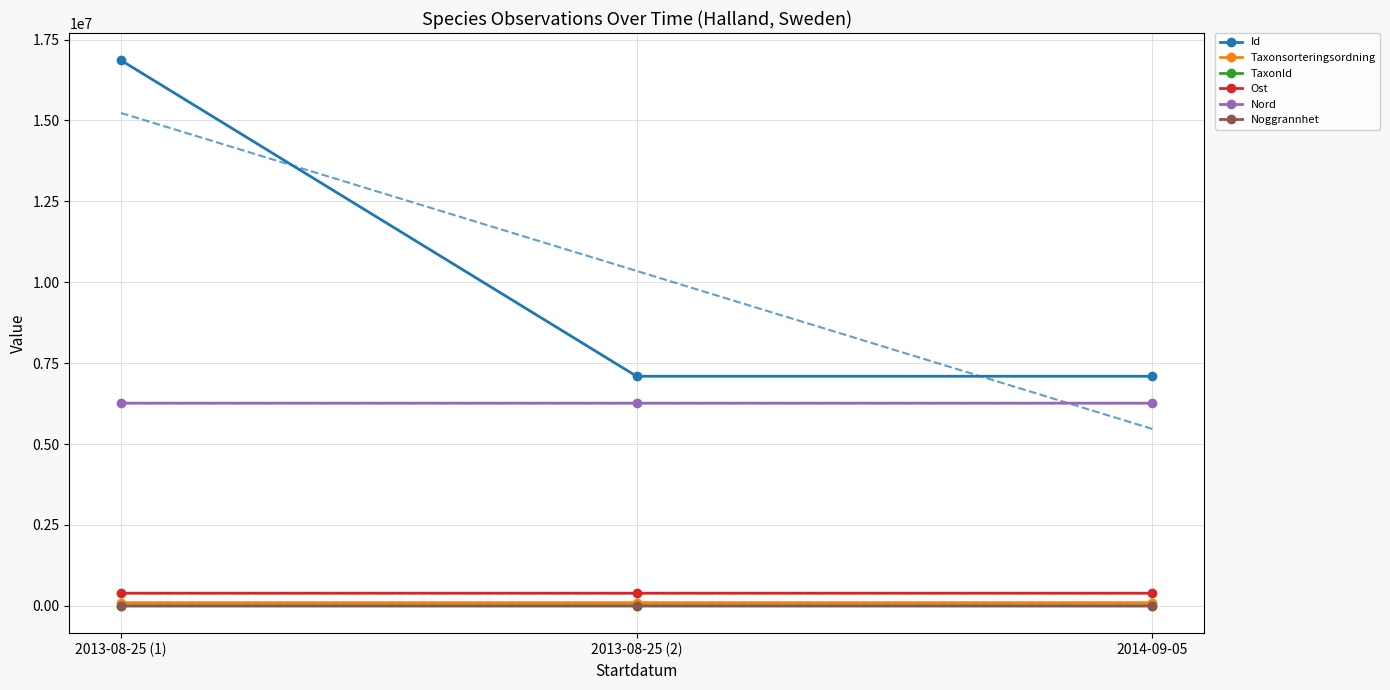

What is the sum of the Noggrannhet values at 2014-09-05 and 2013-08-25 (1)?

15